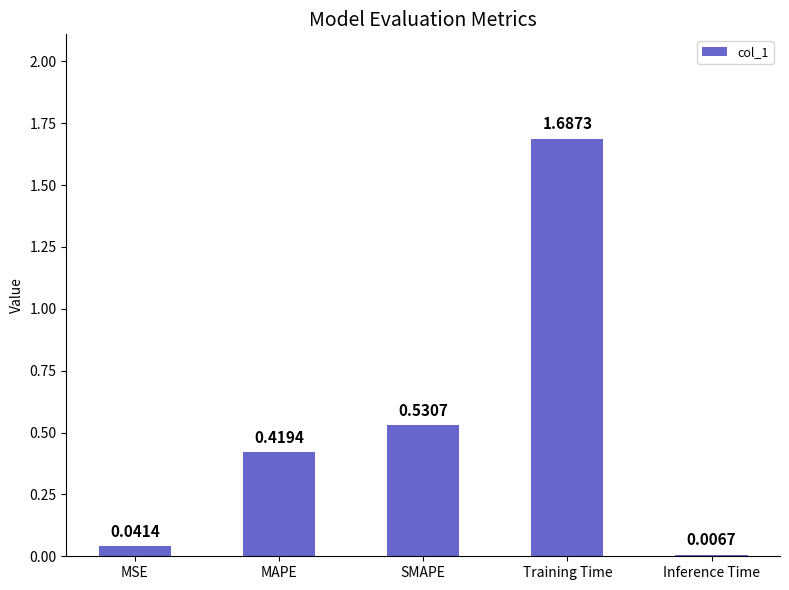

What position from the left is MAPE?

2